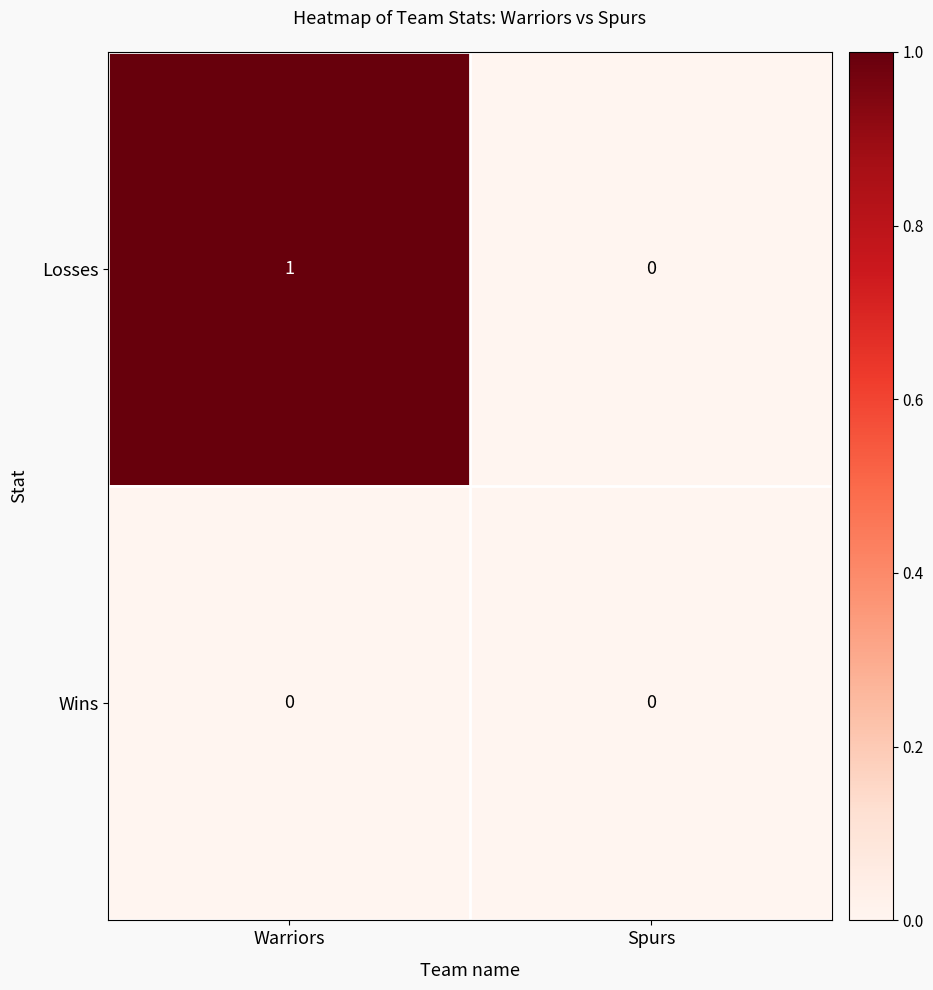

Reading right to left, list all the values displayed in this chart.

Losses: Spurs=0	Warriors=1
Wins: Spurs=0	Warriors=0